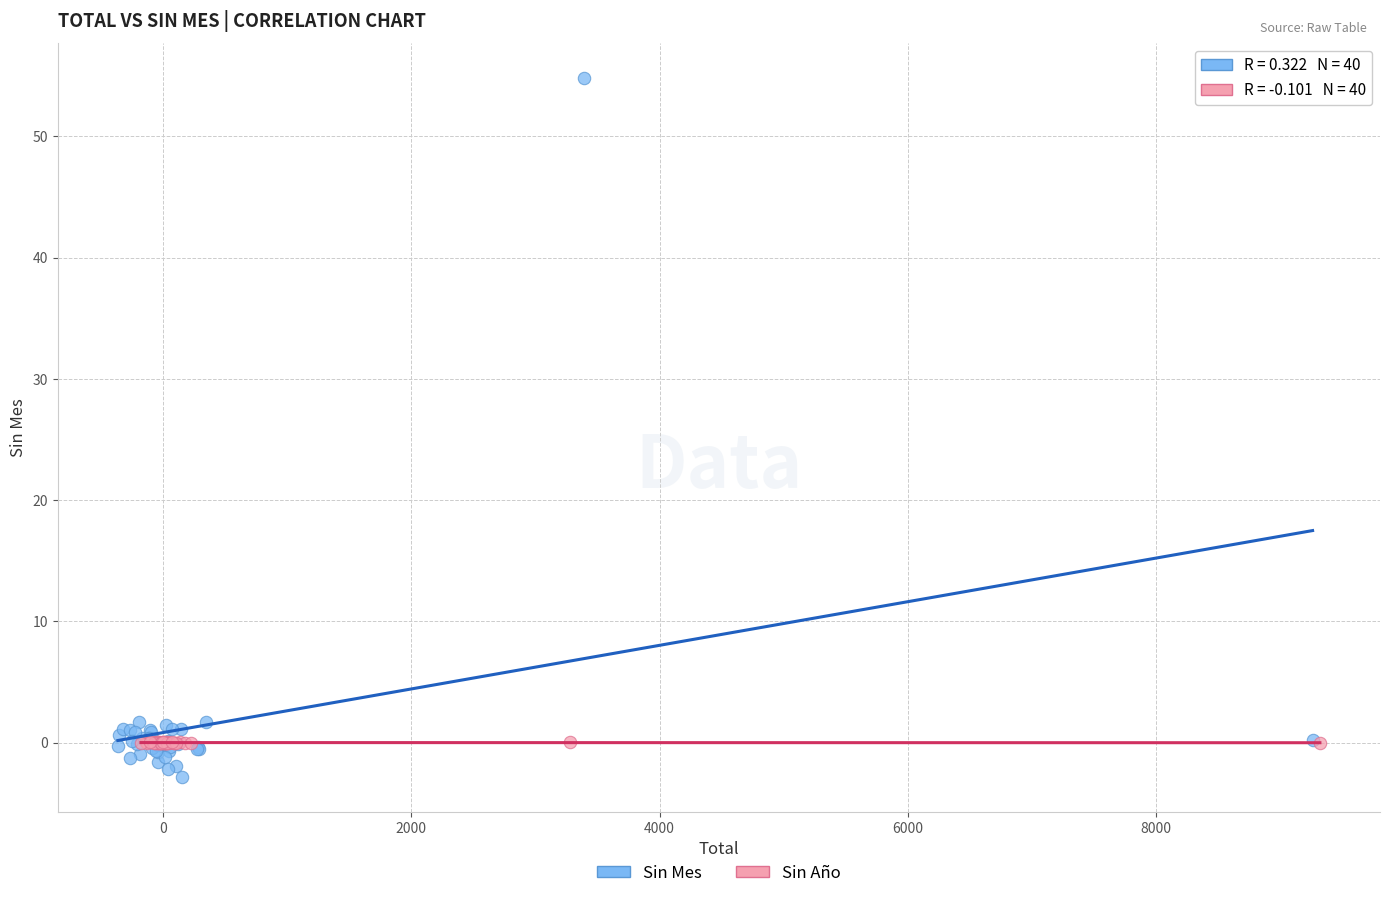

Which series reaches the minimum Y coordinate?

Sin Mes